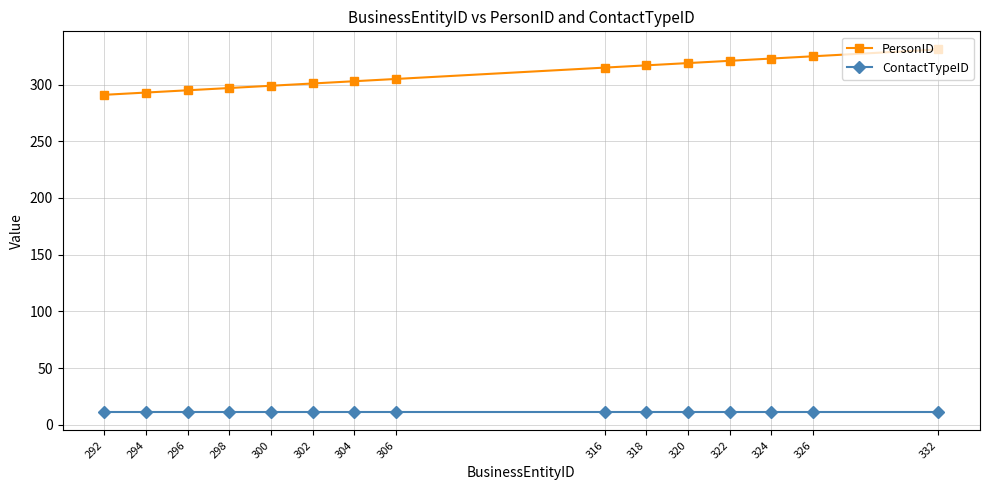

At which category is the sum across all series the highest?

332